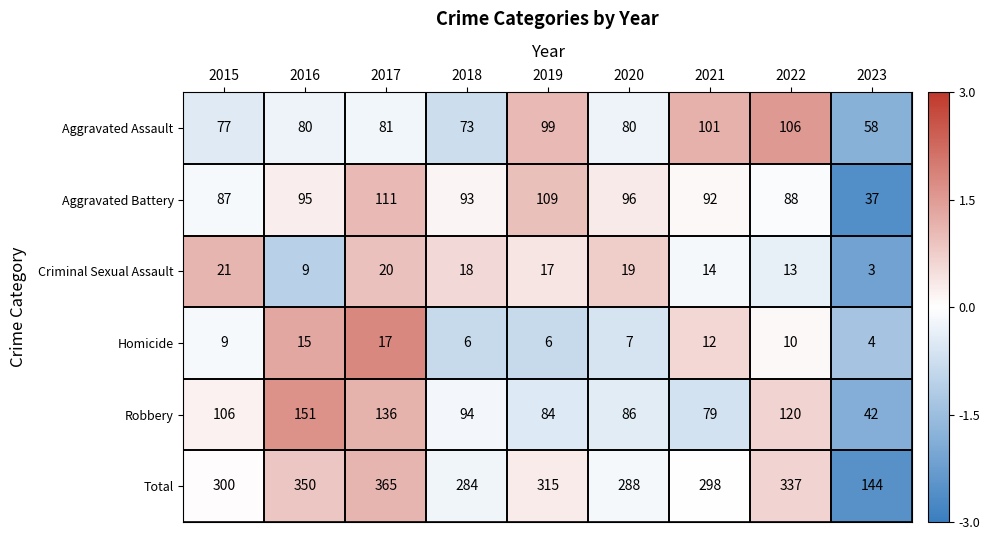

Count the number of data series in this chart.

6